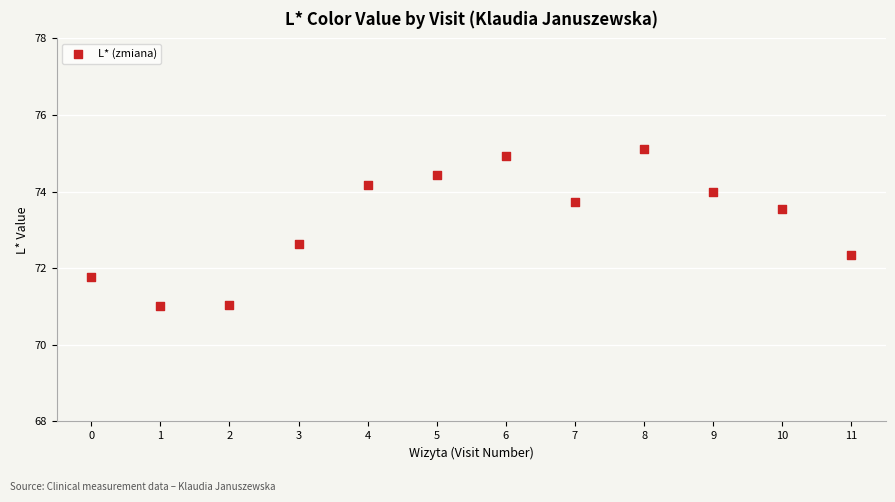

What Y value in the scatter plot is closest to 73?

72.6